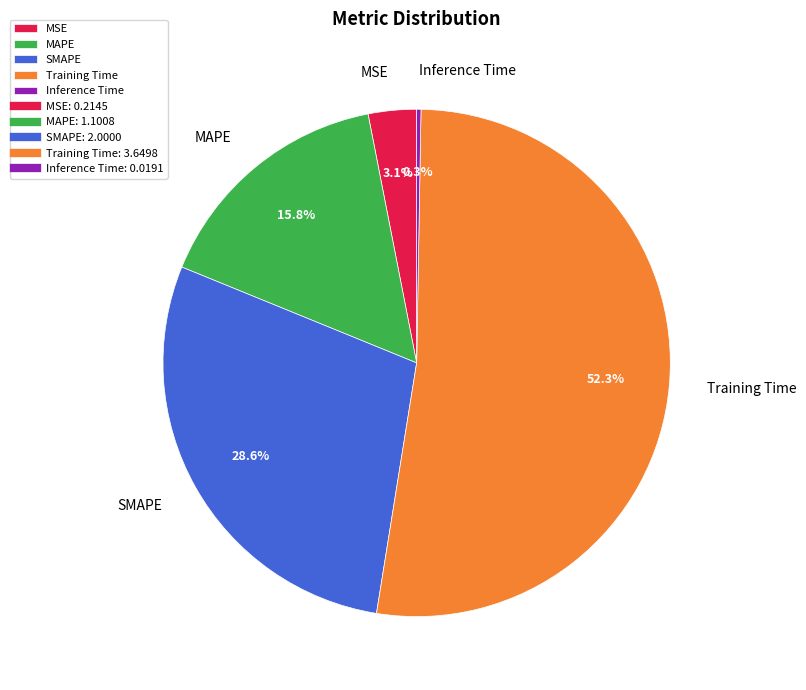

Between MSE and MAPE, which is larger?

MAPE